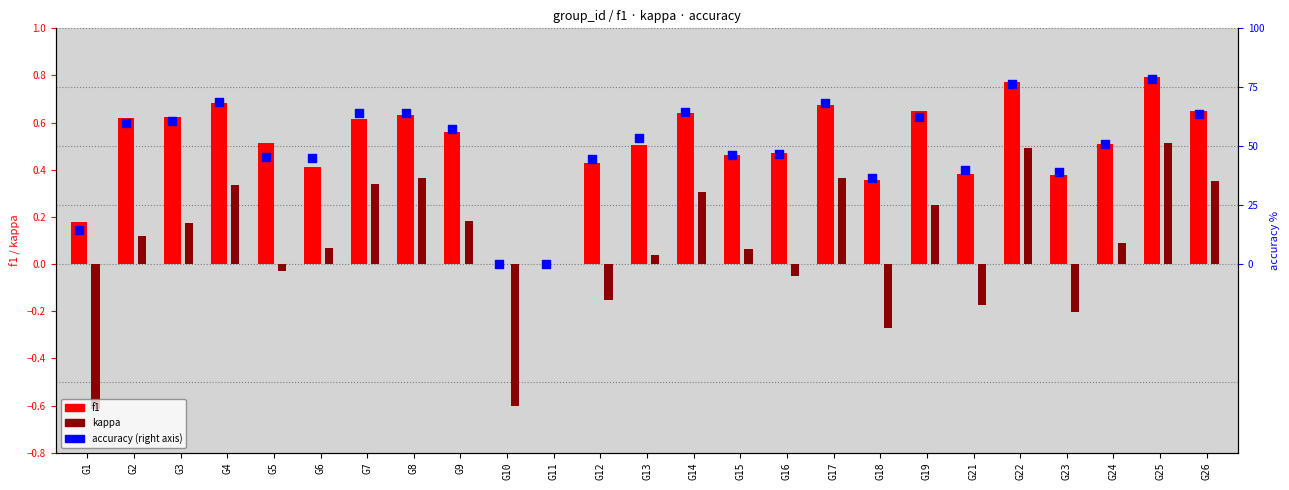

Which series contains the lowest Y value?

kappa